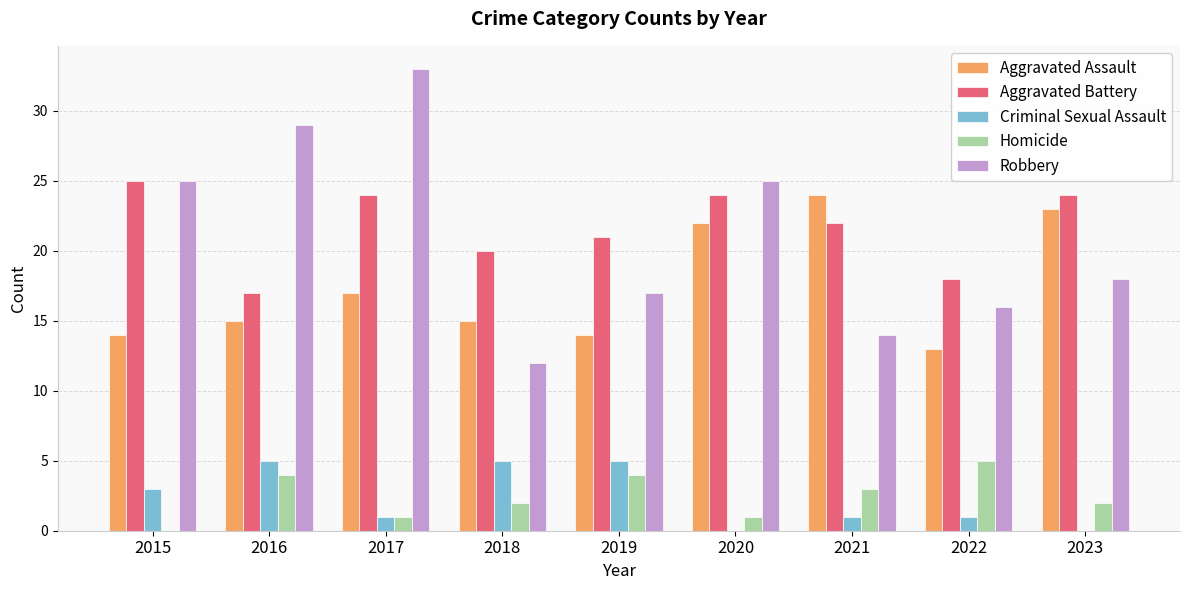

Reading left to right, extract all data points from this chart.

Aggravated Assault: 2015=14	2016=15	2017=17	2018=15	2019=14	2020=22	2021=24	2022=13	2023=23
Aggravated Battery: 2015=25	2016=17	2017=24	2018=20	2019=21	2020=24	2021=22	2022=18	2023=24
Criminal Sexual Assault: 2015=3	2016=5	2017=1	2018=5	2019=5	2020=0	2021=1	2022=1	2023=0
Homicide: 2015=0	2016=4	2017=1	2018=2	2019=4	2020=1	2021=3	2022=5	2023=2
Robbery: 2015=25	2016=29	2017=33	2018=12	2019=17	2020=25	2021=14	2022=16	2023=18